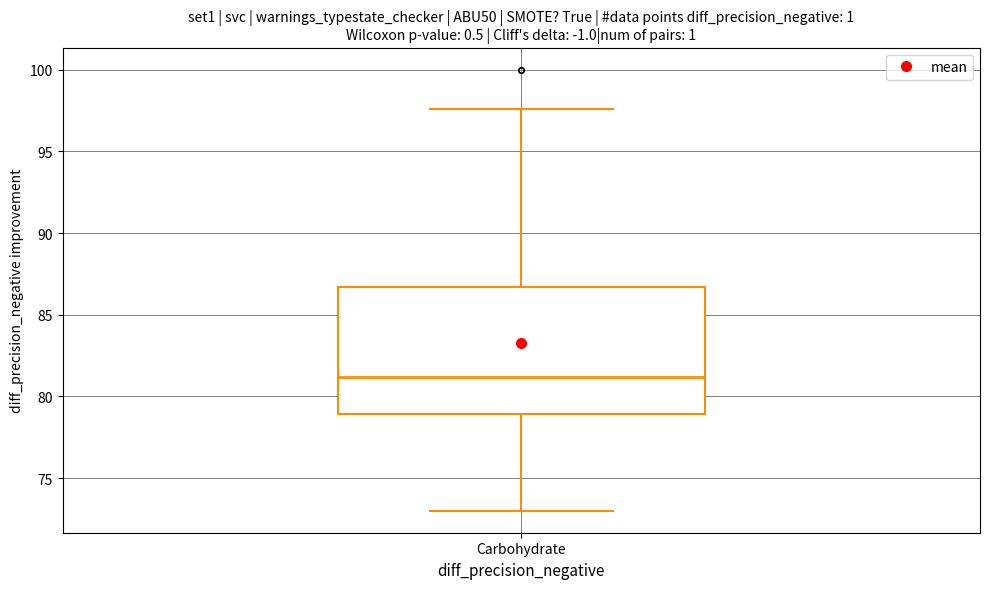

Where is the lower edge of the box for Carbohydrate on the y-axis? The values are not printed on the chart, so give them approximately, as read against the axis.

79.0